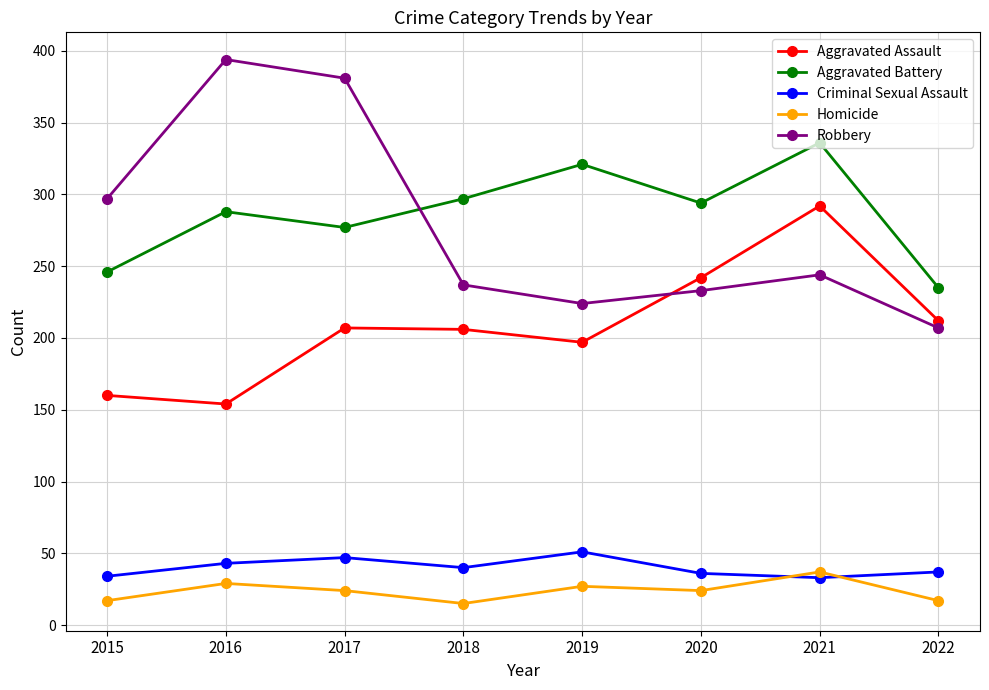

What is the total value across all series at 2017?

936